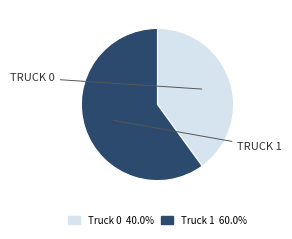

Approximately how many times larger is the value at Truck 0 compared to Truck 1?

0.7